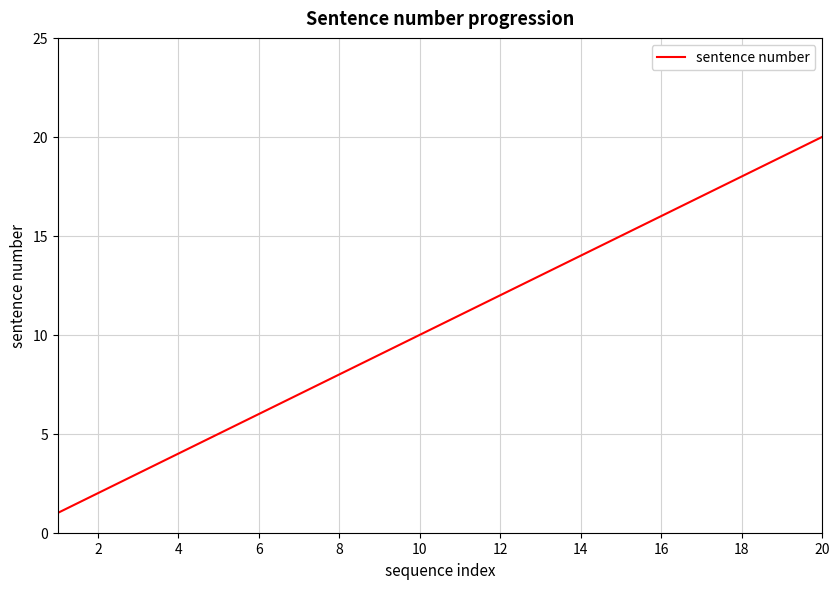

What is the difference between the maximum and minimum values?

19